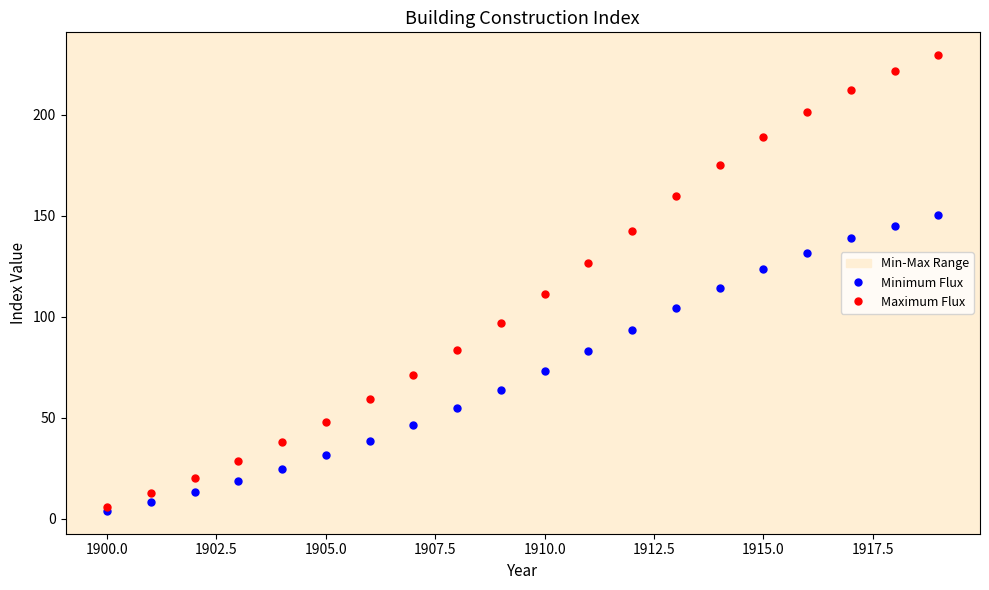

Reading right to left, list all the values displayed in this chart.

Minimum Flux: 150.2	145.0	138.8	131.7	123.6	114.5	104.4	93.4	82.9	72.9	63.5	54.7	46.4	38.7	31.5	24.9	18.8	13.2	8.3	3.9
Maximum Flux: 229.5	221.6	212.2	201.2	188.8	174.9	159.6	142.7	126.6	111.4	97.1	83.6	70.9	59.1	48.1	38.0	28.7	20.2	12.7	5.9